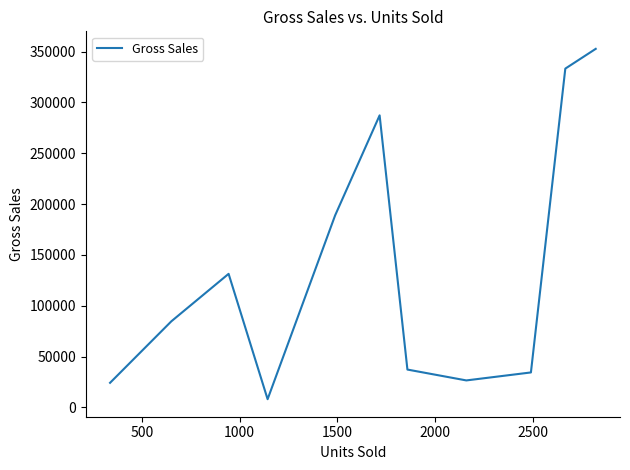

What is the minimum value shown in the chart?

8001.0